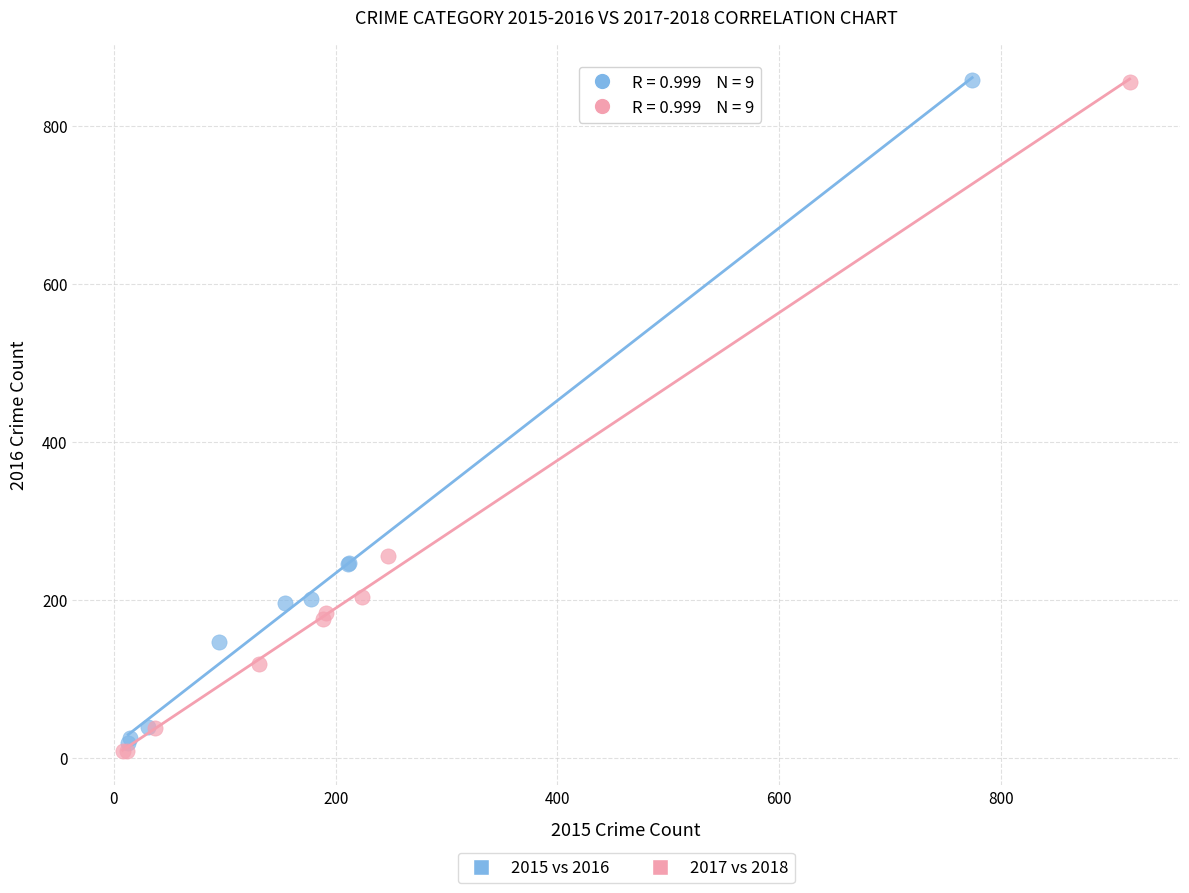

Which series has the widest spread of Y values?

2017 vs 2018